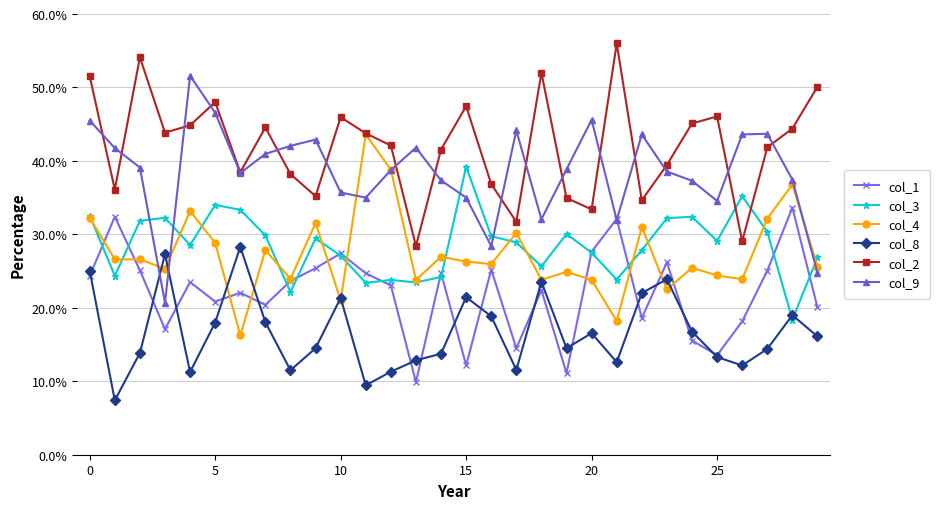

Rank the series by their maximum value, from lowest to highest.

col_8, col_1, col_3, col_4, col_9, col_2